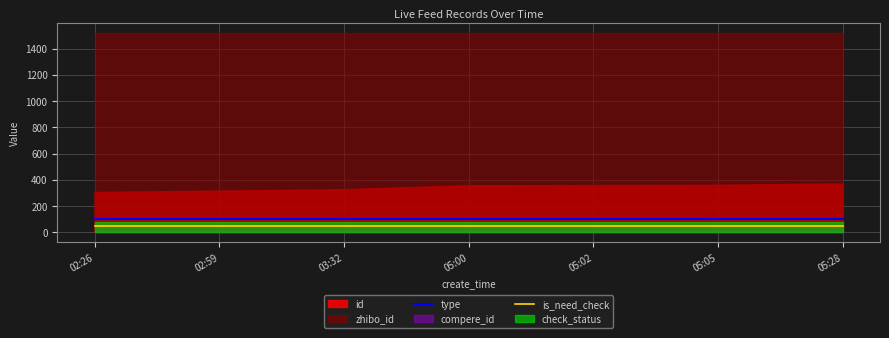

True or false: type has a value of 100 at 02:59.

True